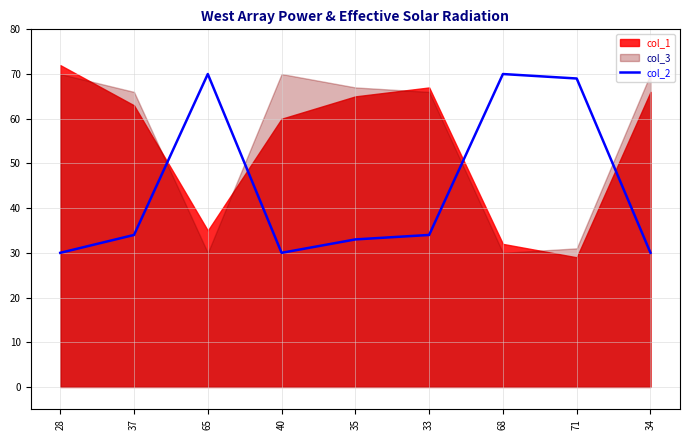

What position from the left is 33?

6